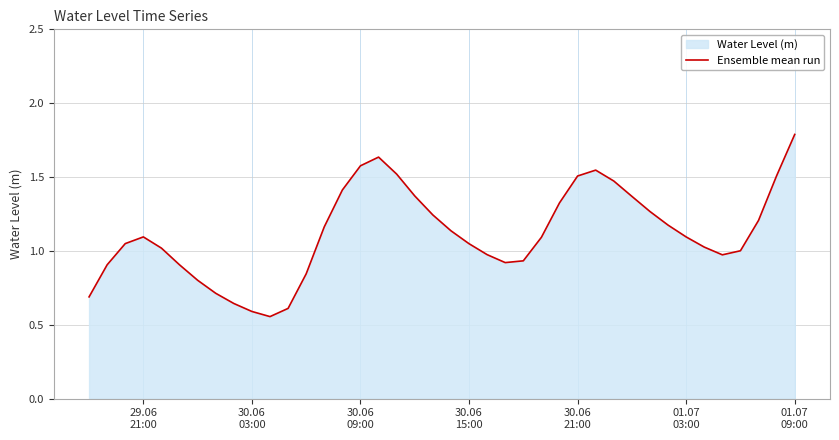

The chart shows a value of 0.5 at 01.07
09:00. True or false?

False